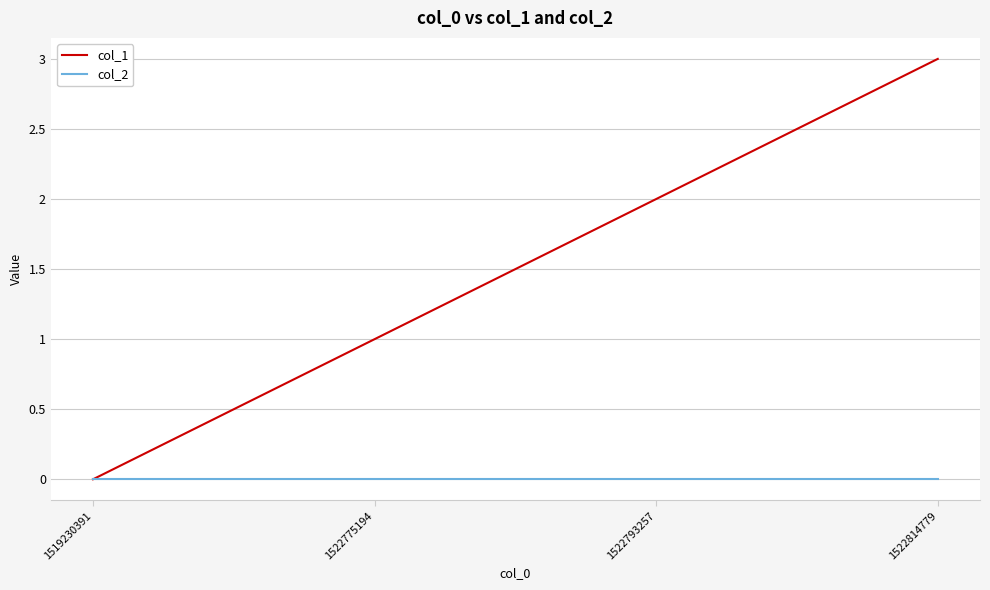

At which category is the sum across all series the highest?

1522814779